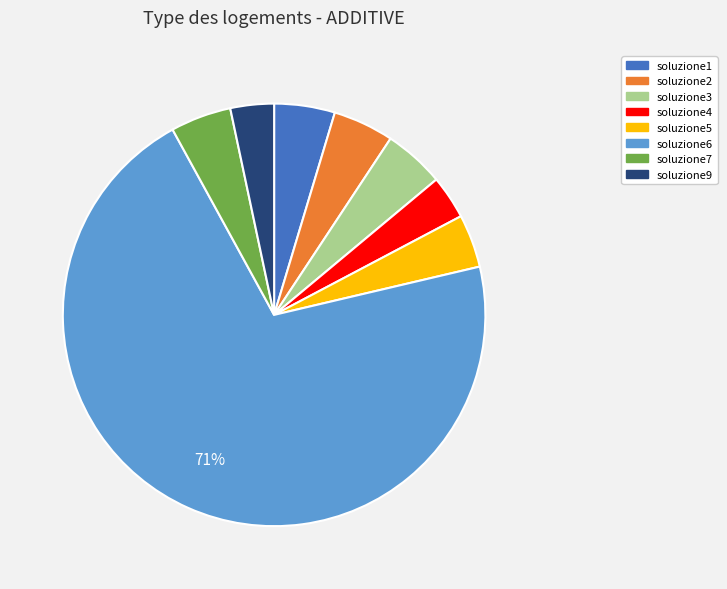

To the nearest percent, what is the difference between the largest and smallest slice percentages?

67%